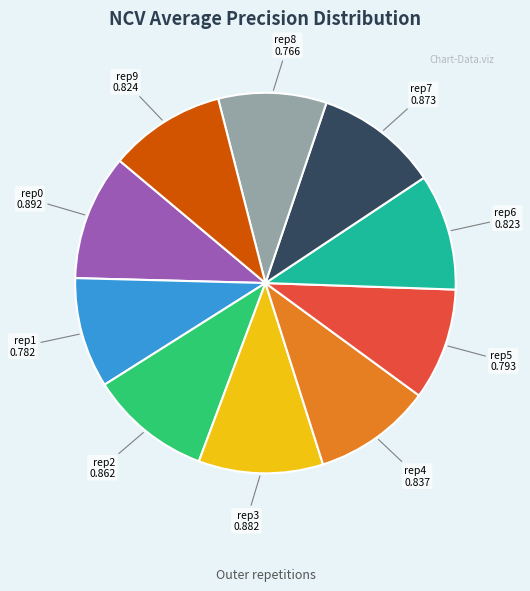

The rep7 0.873 slice represents 10% of the pie. True or false?

True